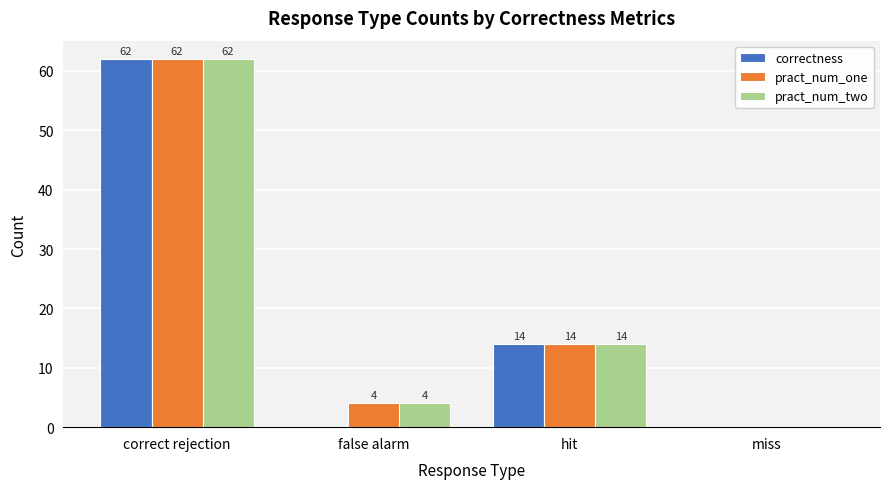

Is it true that pract_num_one equals 14 at hit?

True